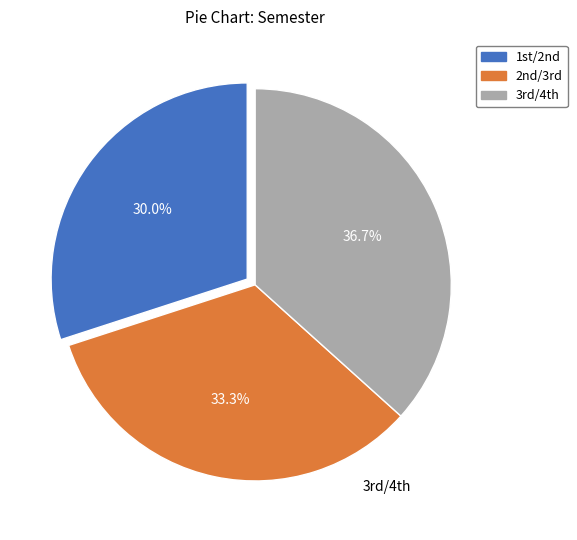

Which slice is the smallest?

1st/2nd